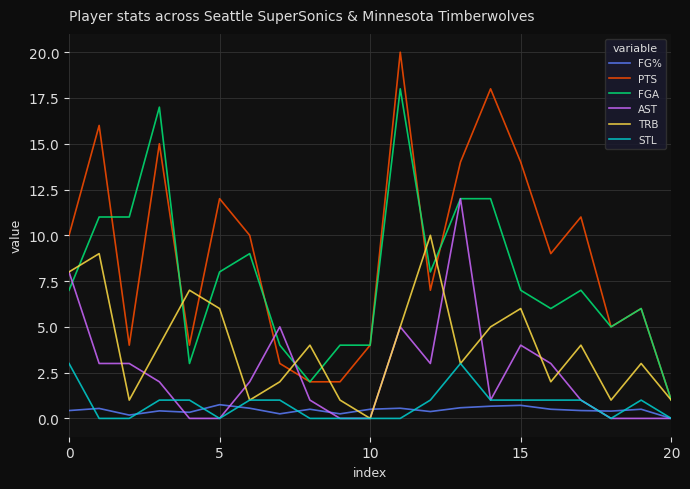

List the series in order of their peak value, highest first.

PTS, FGA, AST, TRB, STL, FG%